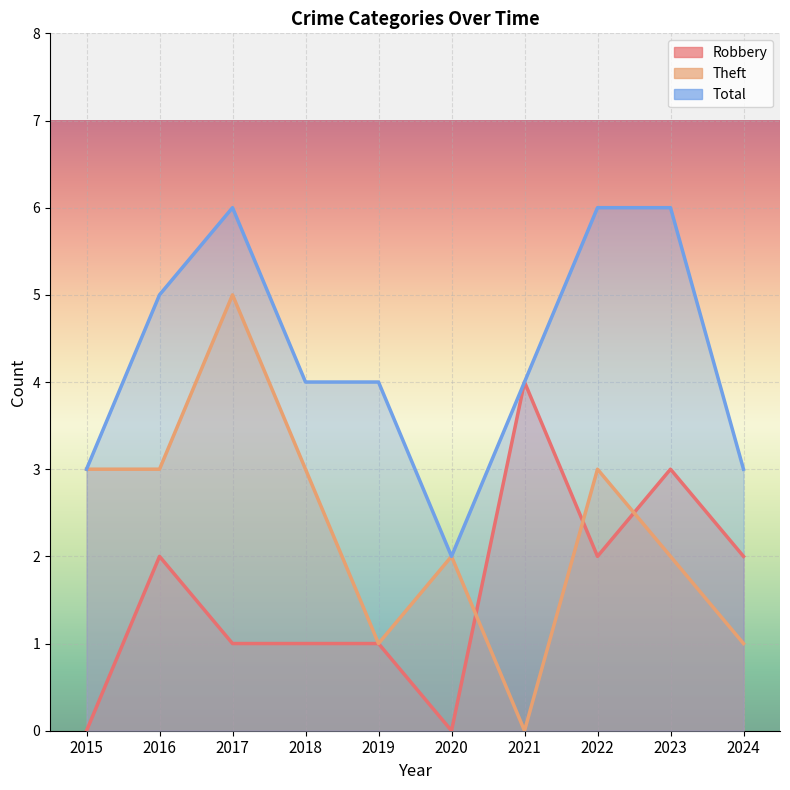

At 2024, list the series in order from largest to smallest.

Total, Robbery, Theft